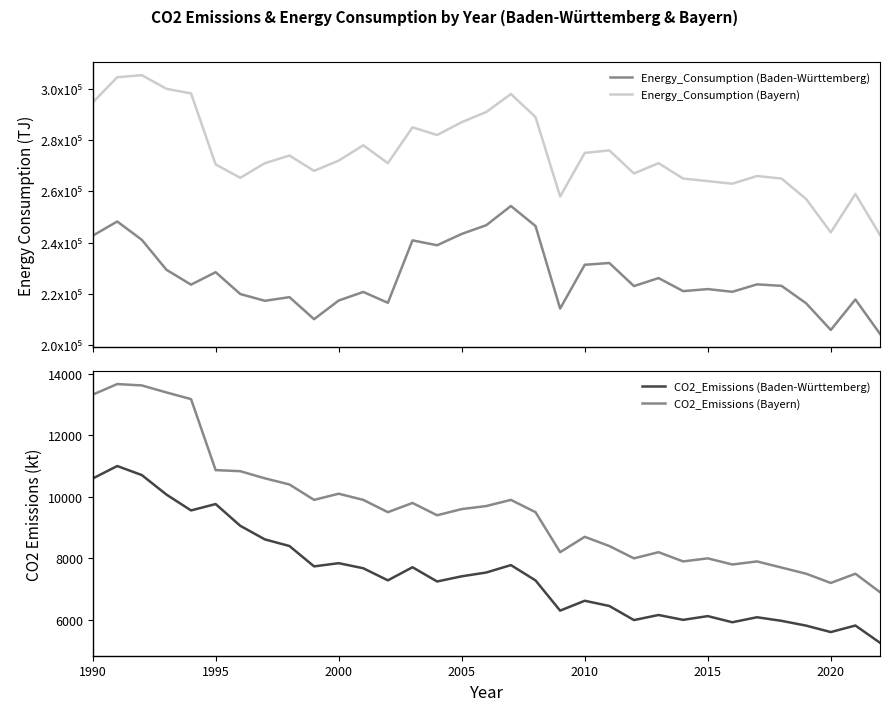

How many lines are shown in the chart?

4